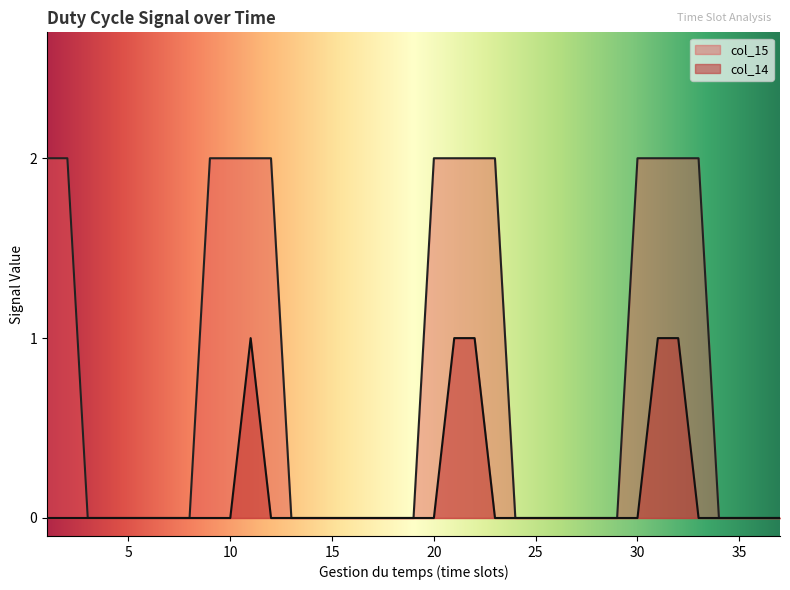

The value of col_14 at 24 is 0. True or false?

False